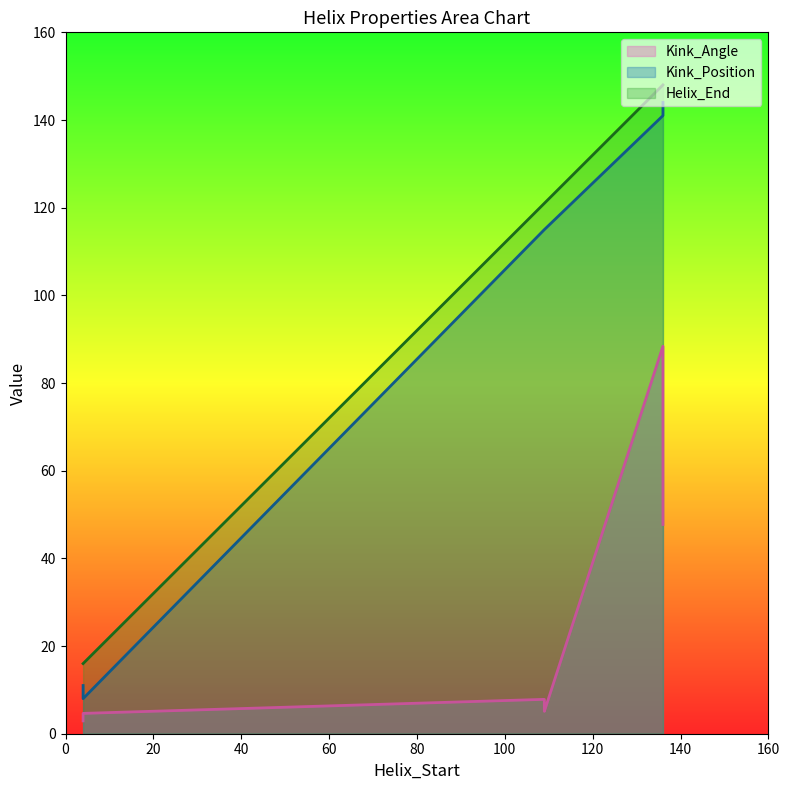

Reading left to right, what are all the values shown in this chart?

Kink_Angle: 2.9	7.8	88.4	3.1	5.1	84.6	4.6	5.8	47.7
Kink_Position: 11.0	115.0	141.0	11.0	115.0	141.0	8.0	115.0	144.0
Helix_End: 16.0	121.0	148.0	16.0	121.0	148.0	16.0	121.0	148.0